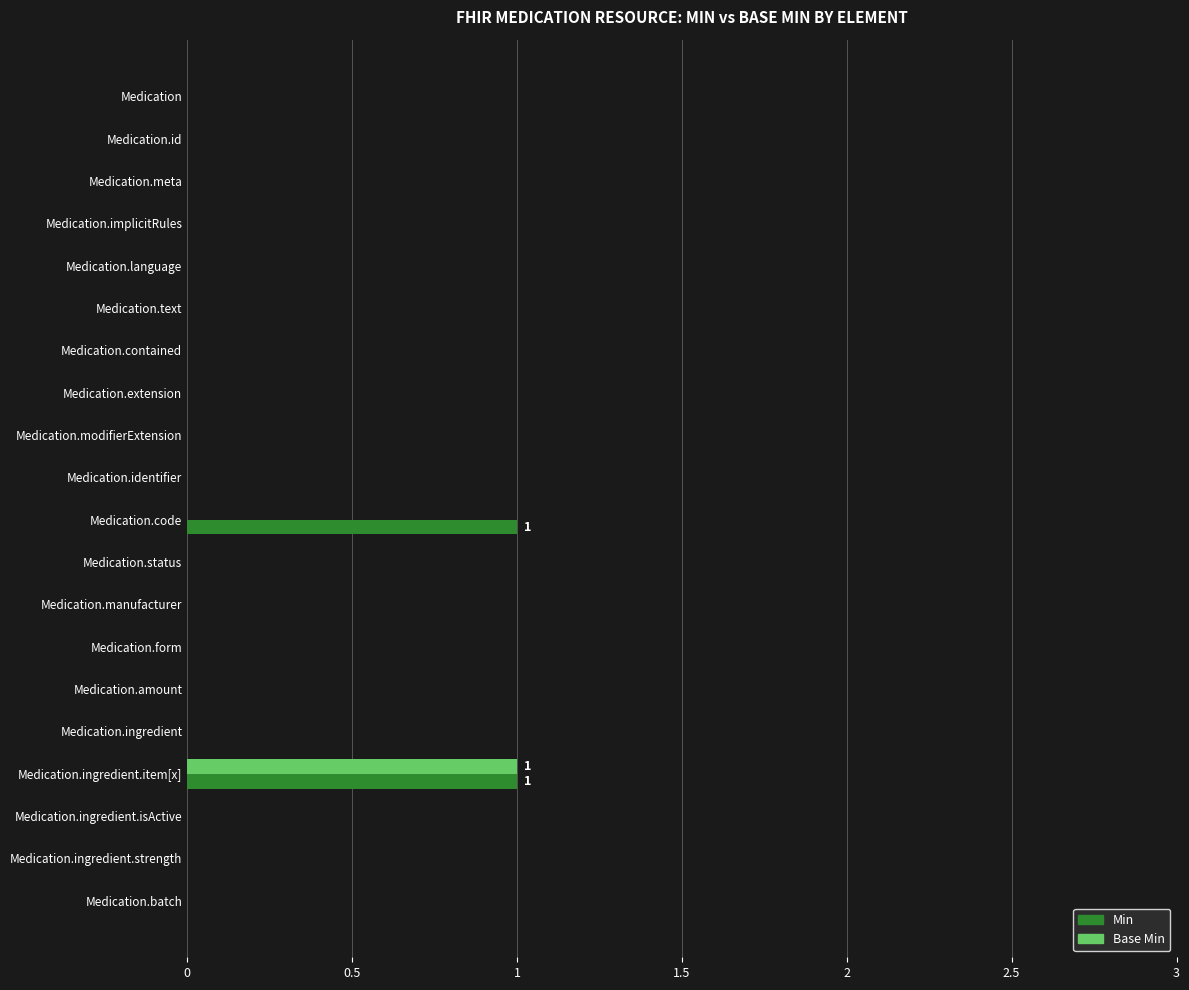

Count the number of categories in the chart.

20